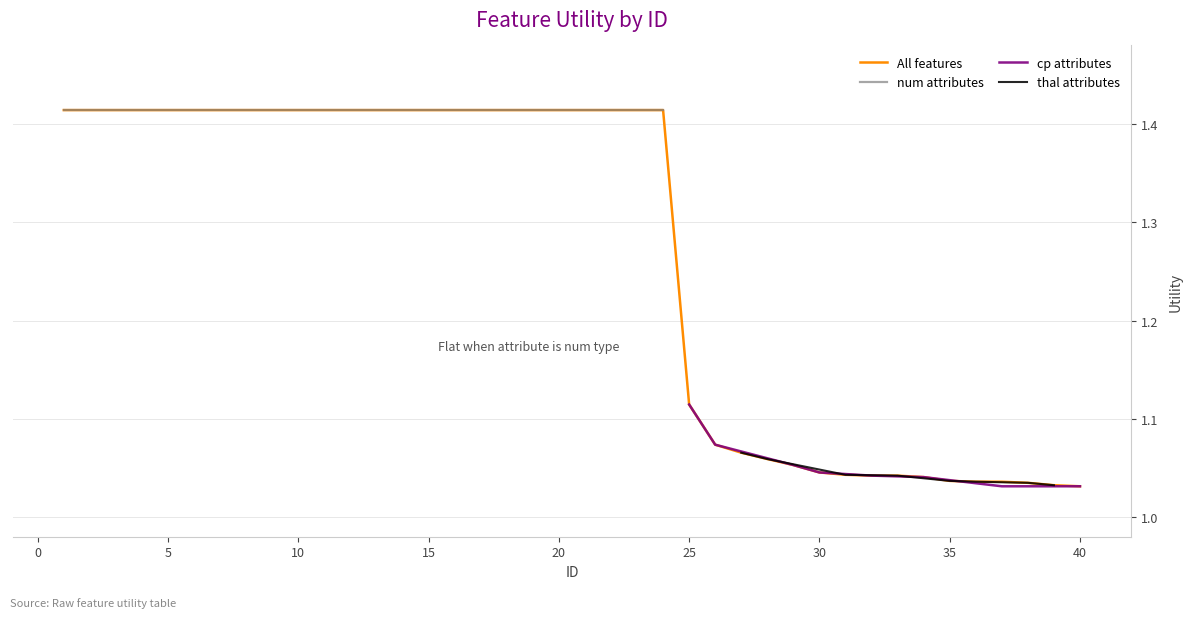

What is the label of the 5th point from the left?

5